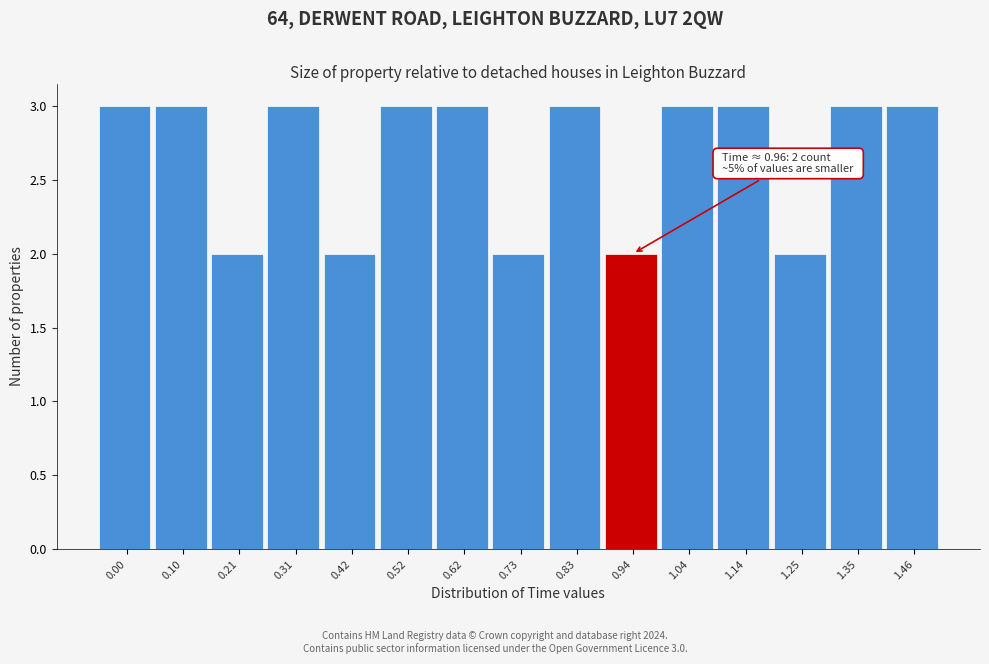

Reading right to left, what are all the values shown in this chart?

3	3	2	3	3	2	3	2	3	3	2	3	2	3	3